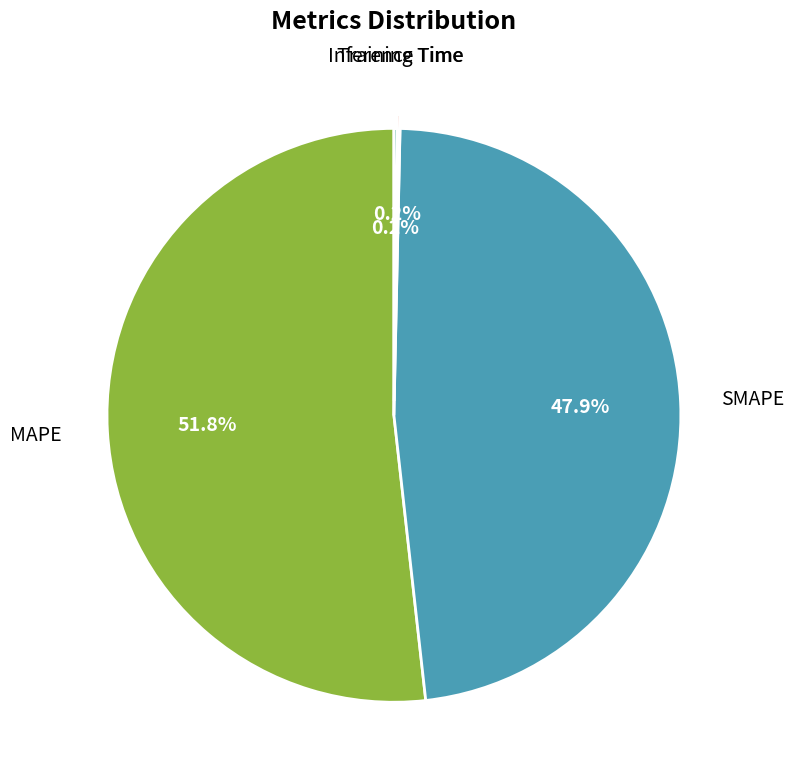

Is MAPE the majority of the pie?

Yes